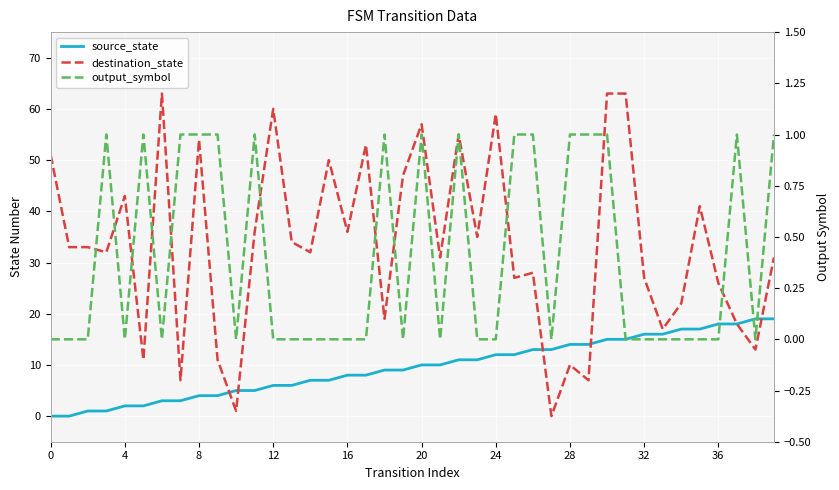

Reading left to right, list all the values displayed in this chart.

source_state: 0	0	1	1	2	2	3	3	4	4	5	5	6	6	7	7	8	8	9	9	10	10	11	11	12	12	13	13	14	14	15	15	16	16	17	17	18	18	19	19
destination_state: 51	33	33	32	43	11	63	7	54	11	1	36	60	34	32	50	36	53	19	47	57	31	55	35	59	27	28	0	10	7	63	63	27	17	22	41	26	18	13	31
output_symbol: 0	0	0	1	0	1	0	1	1	1	0	1	0	0	0	0	0	0	1	0	1	0	1	0	0	1	1	0	1	1	1	0	0	0	0	0	0	1	0	1